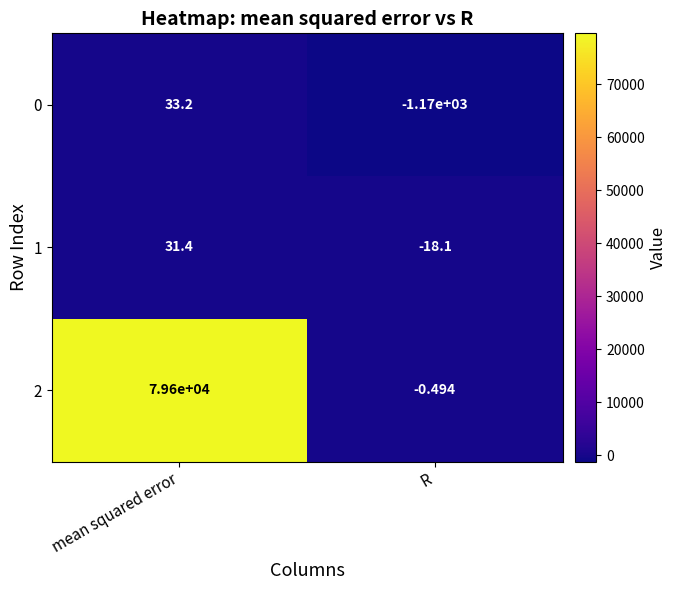

At which category is the sum across all series the highest?

mean squared error